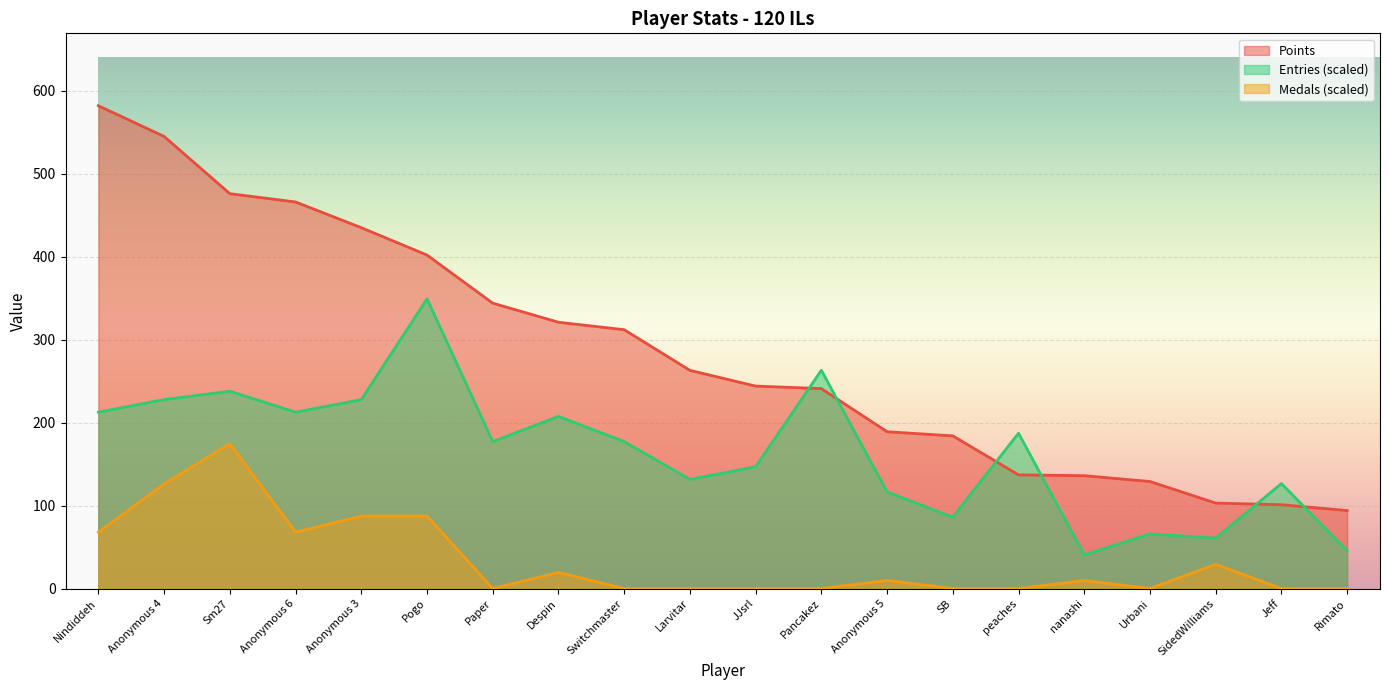

Is it true that Medals equals 19.4 at Despin?

True